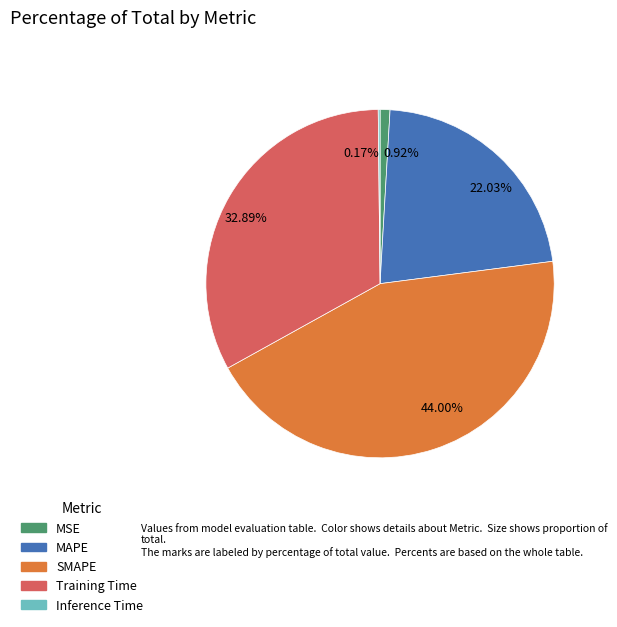

Does 44.00% represent more than half of the total?

No